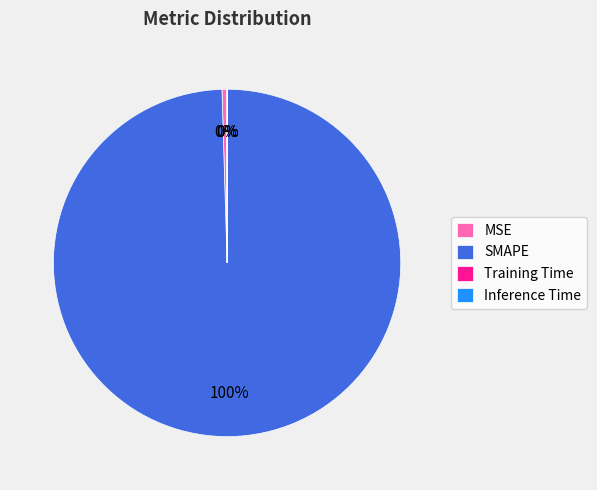

What is the largest slice in the pie chart?

SMAPE